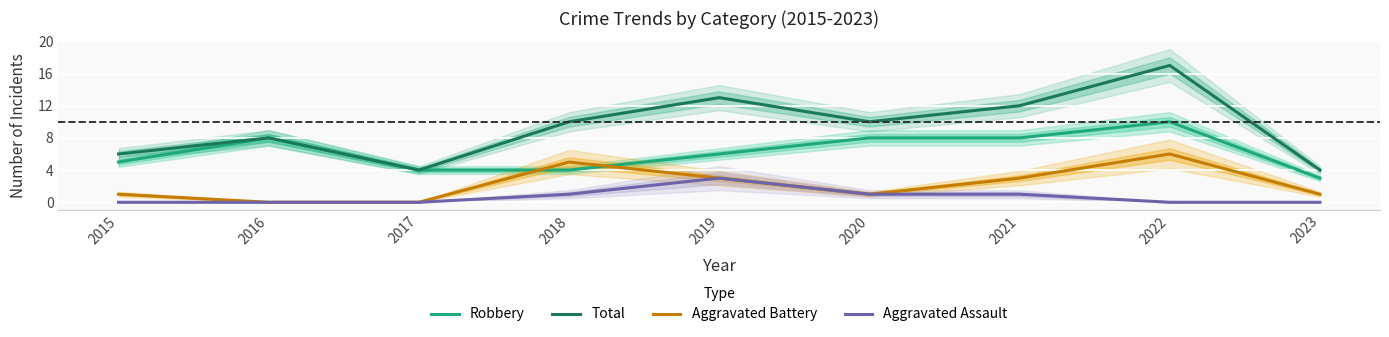

What are all the series names shown in the legend?

Robbery, Total, Aggravated Battery, Aggravated Assault